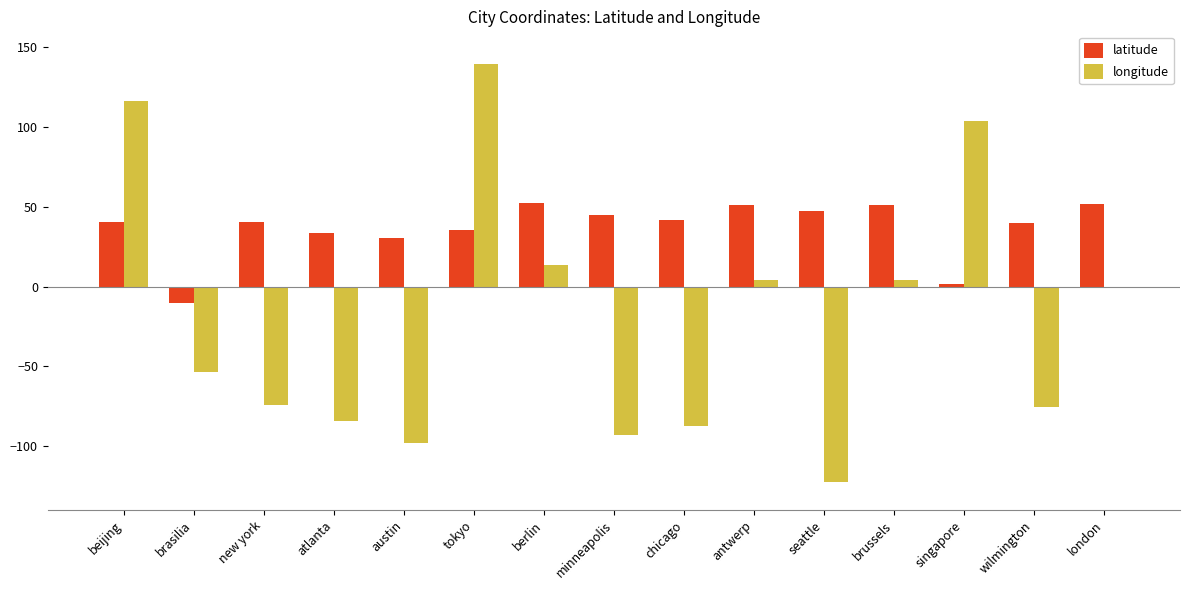

At which category does the chart reach its peak across all series?

tokyo